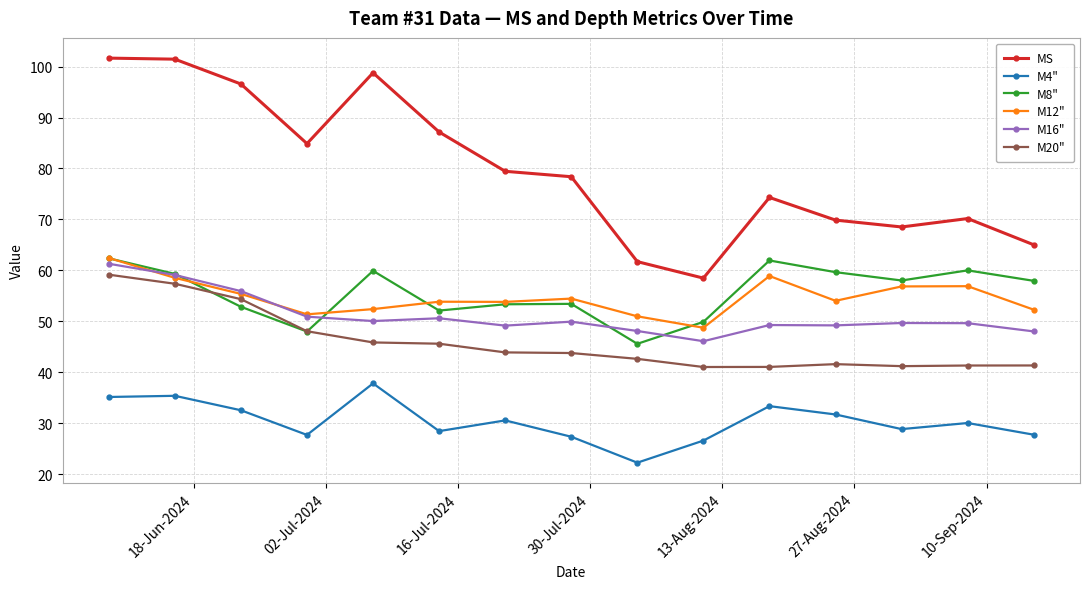

What is the value of the M20" point at the 15th from the left?

41.3